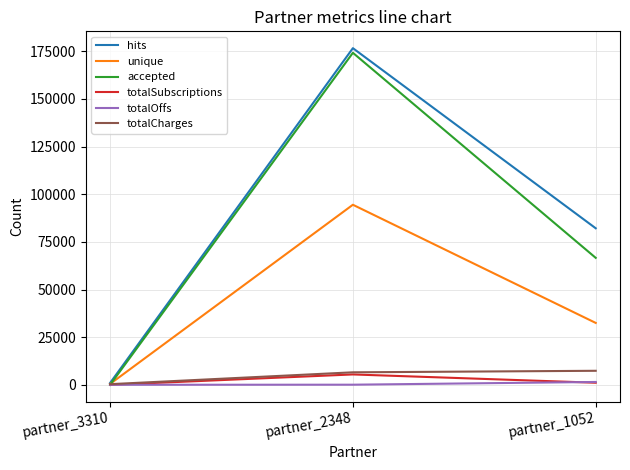

Is the value of hits at partner_2348 greater than the value of accepted at partner_1052?

Yes